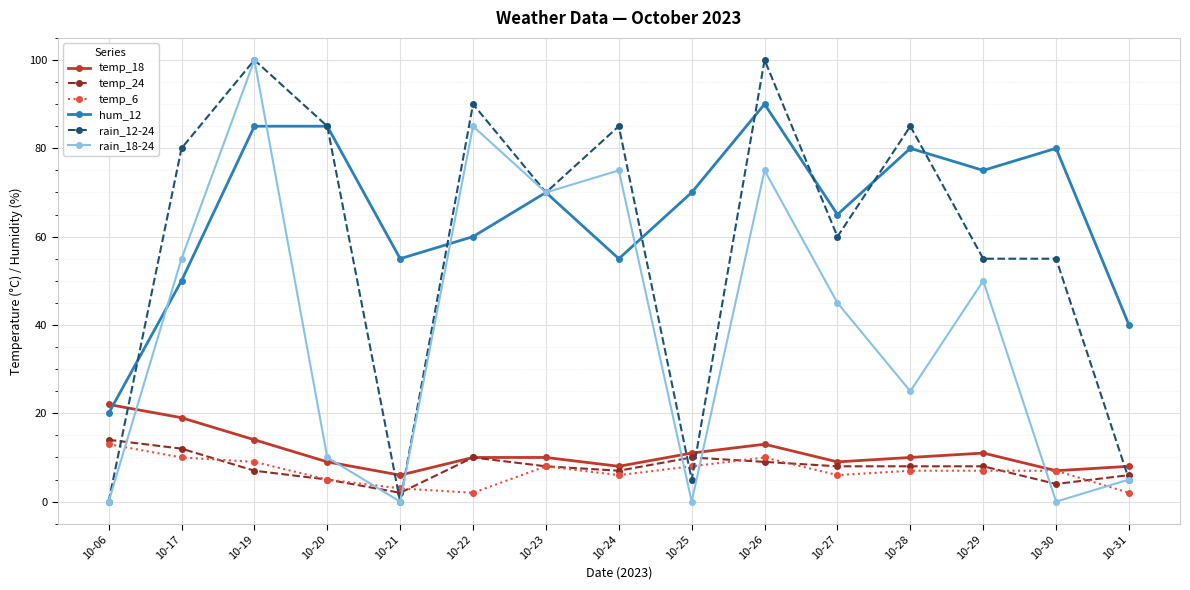

Which series has the largest total across all categories?

hum_12